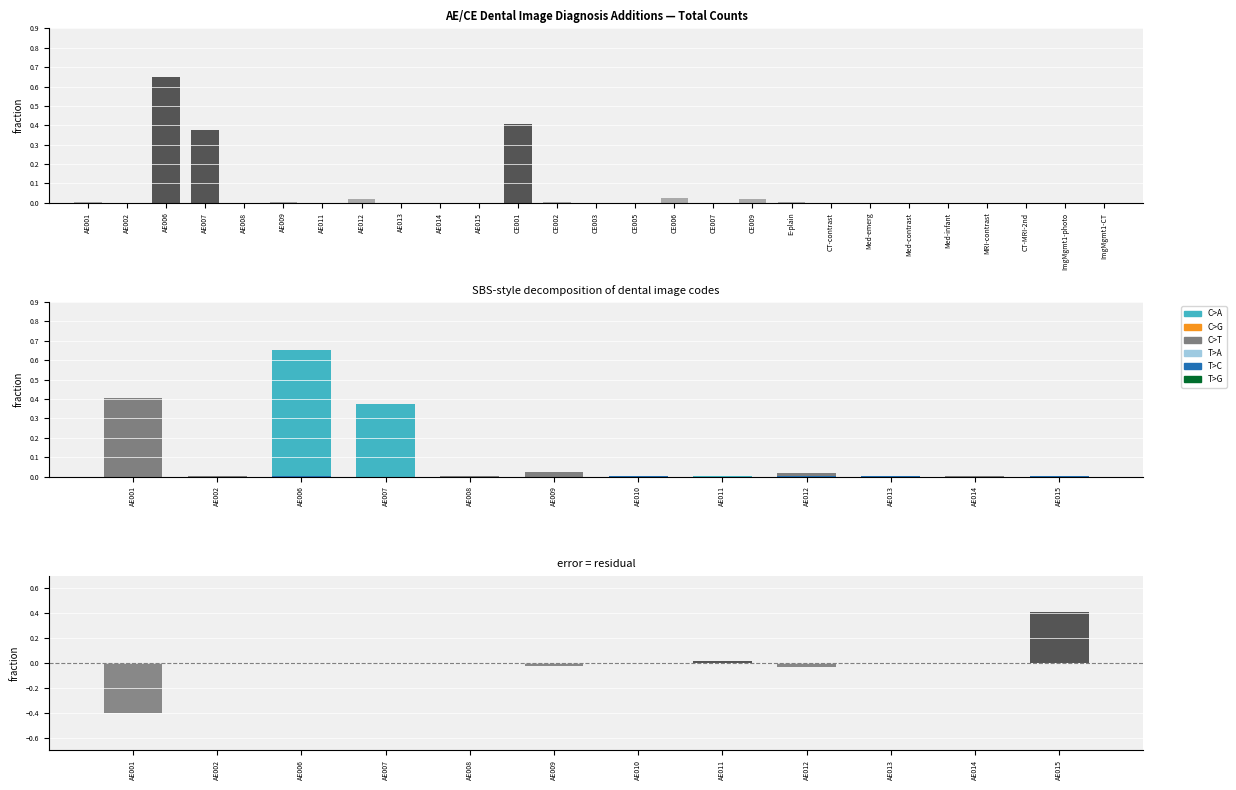

Which series has the largest range (max minus min)?

C>A